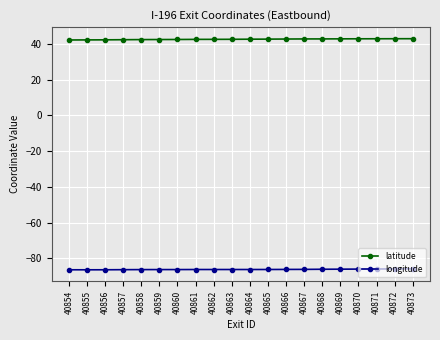

What is the spread (max minus min) of values at 40867?

128.9